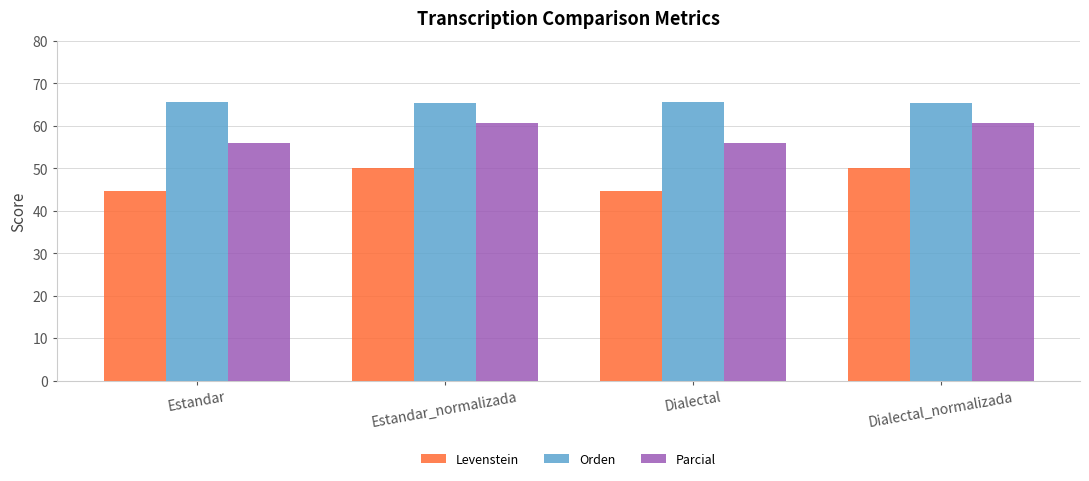

The Levenstein series shows 71.9 at Estandar_normalizada. True or false?

False